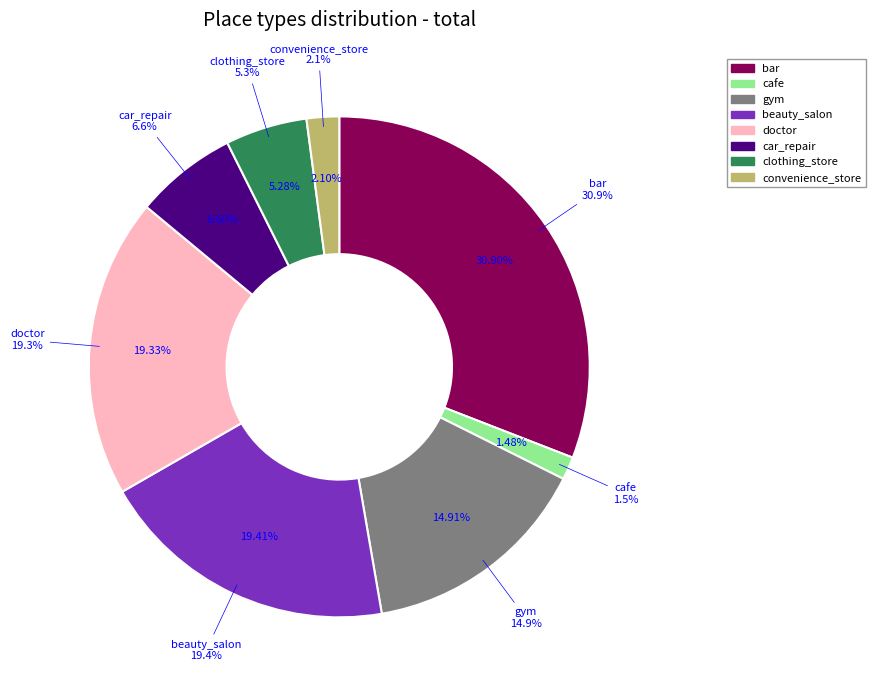

How many segments does this pie chart have?

8